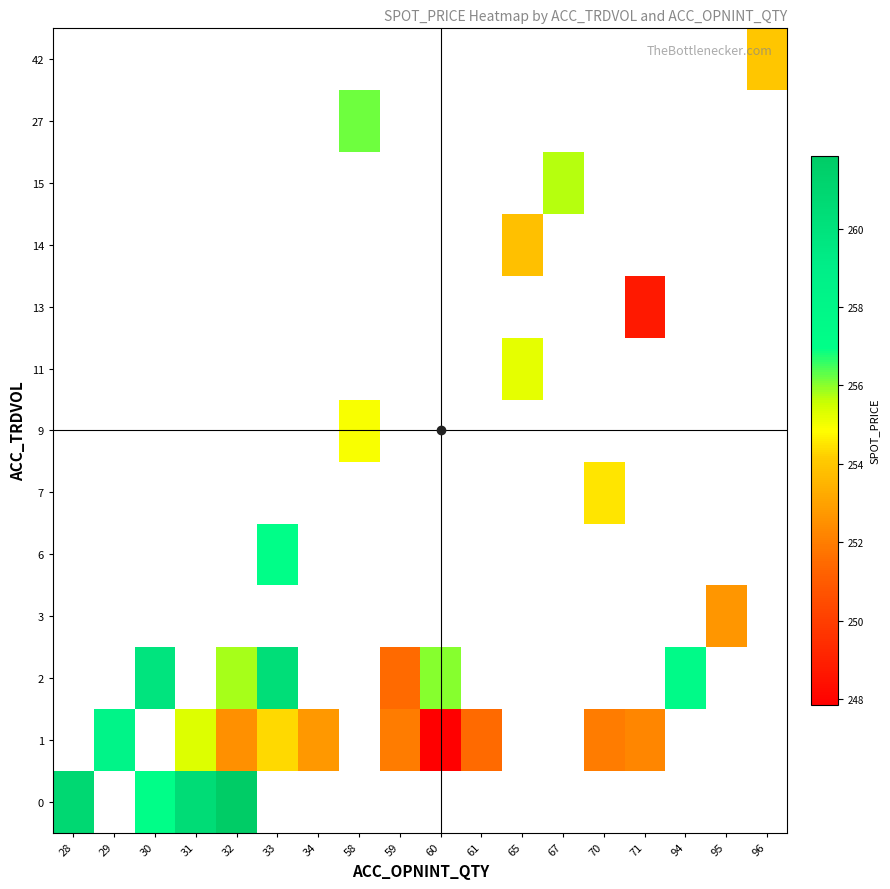

How many data points does each series have?

18